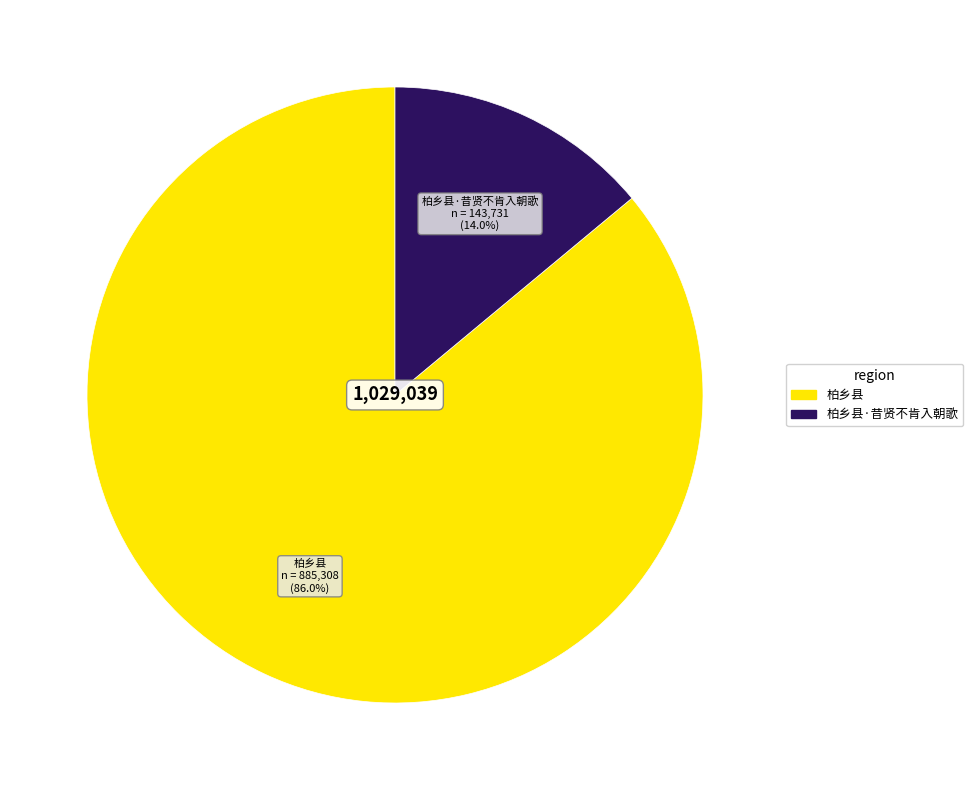

To the nearest percent, what is the combined percentage of 柏乡县·昔贤不肯入朝歌 and 柏乡县?

100%